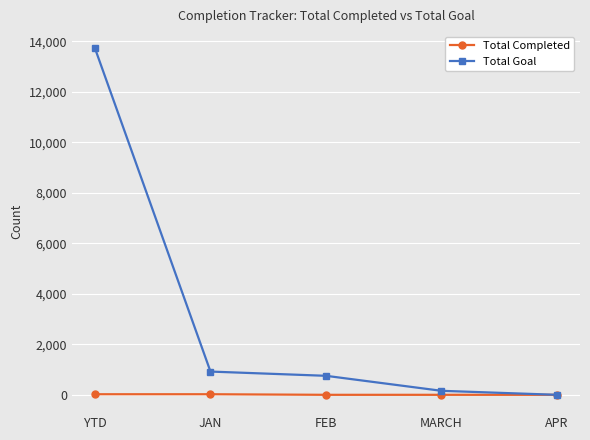

How many positive values does the Total Goal series have?

4